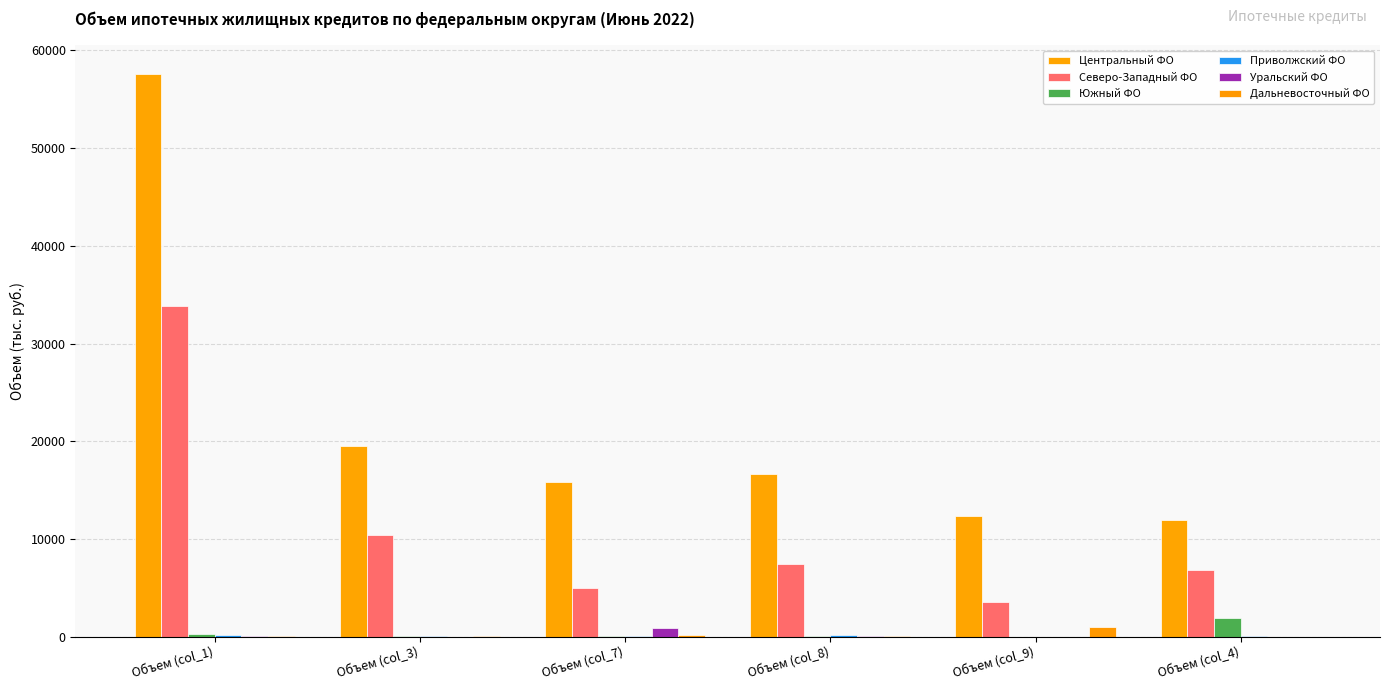

What is the difference between the Южный ФО values at Объем (col_8) and Объем (col_3)?

81